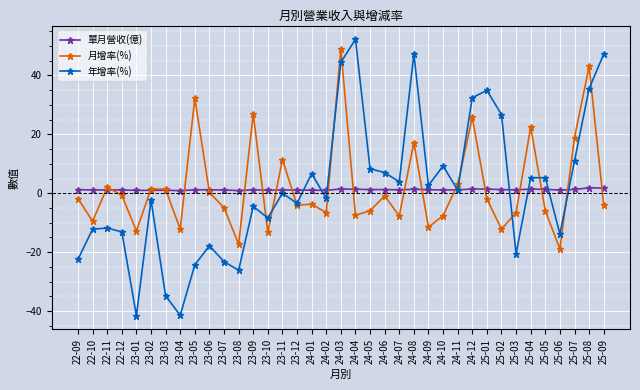

Which series has the largest range (max minus min)?

年增率(%)